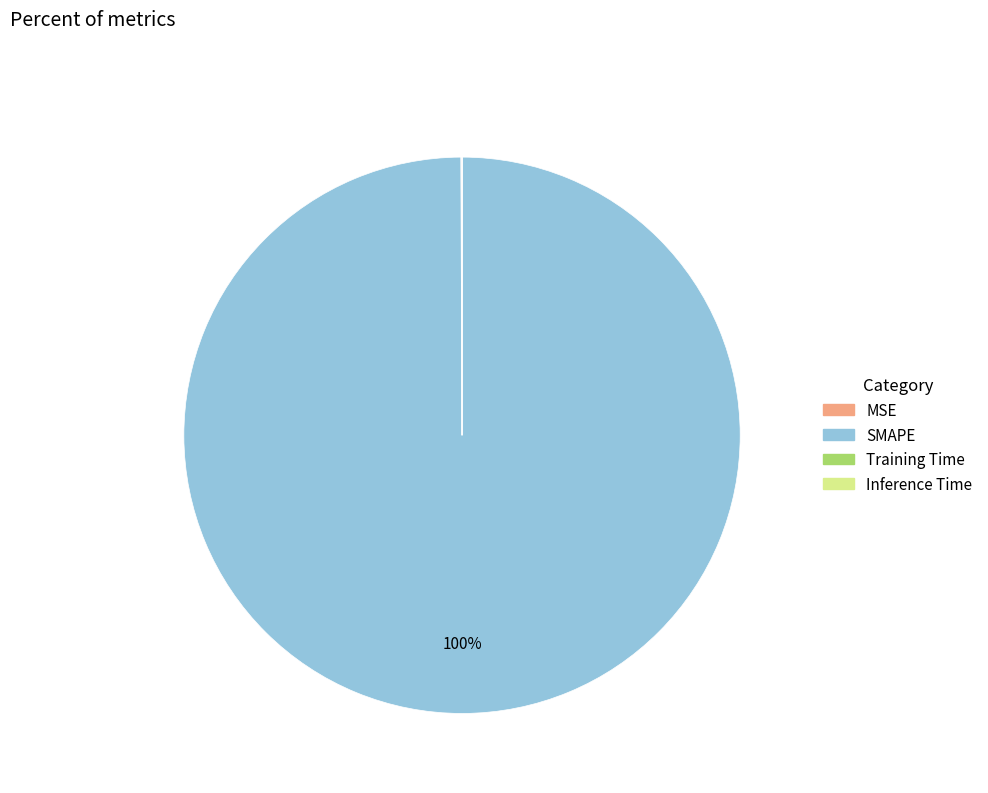

Which category has the biggest portion of the pie?

SMAPE